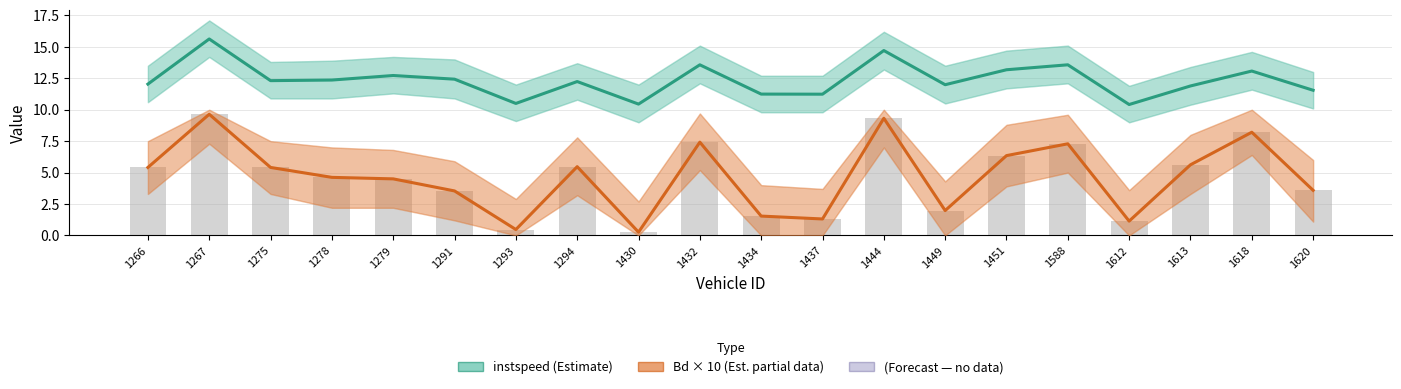

Which category has the highest value in the Bd × 10 (Est. partial data) series?

1267